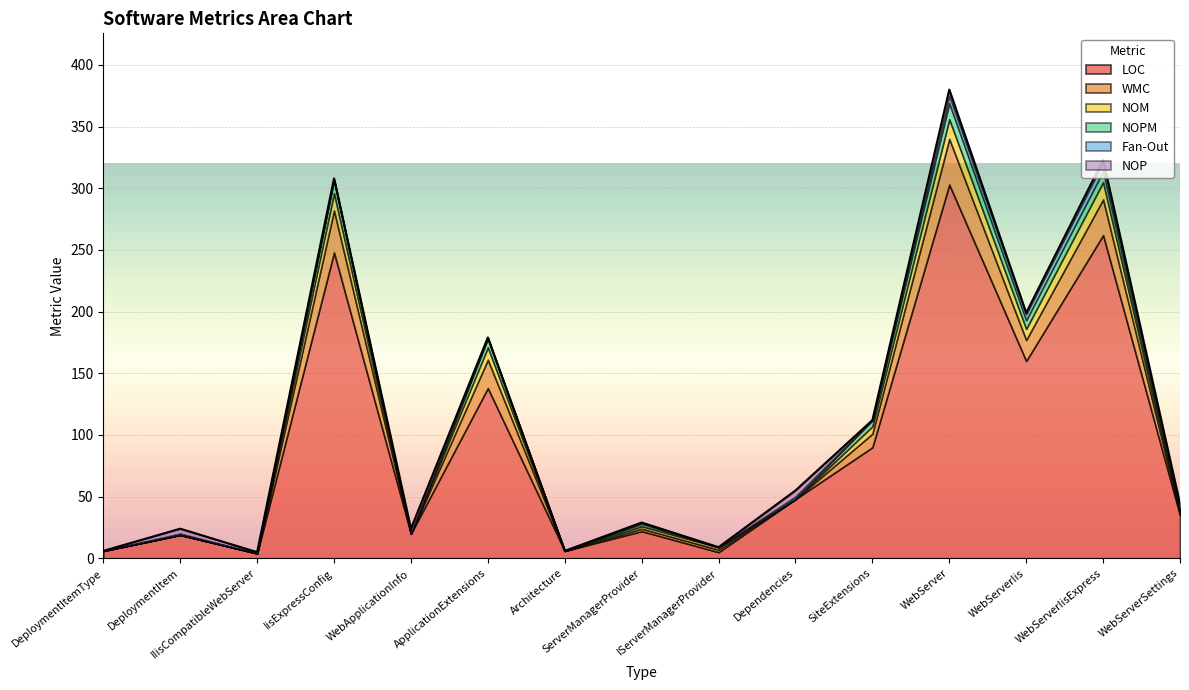

True or false: LOC and NOPM cross at least once.

False